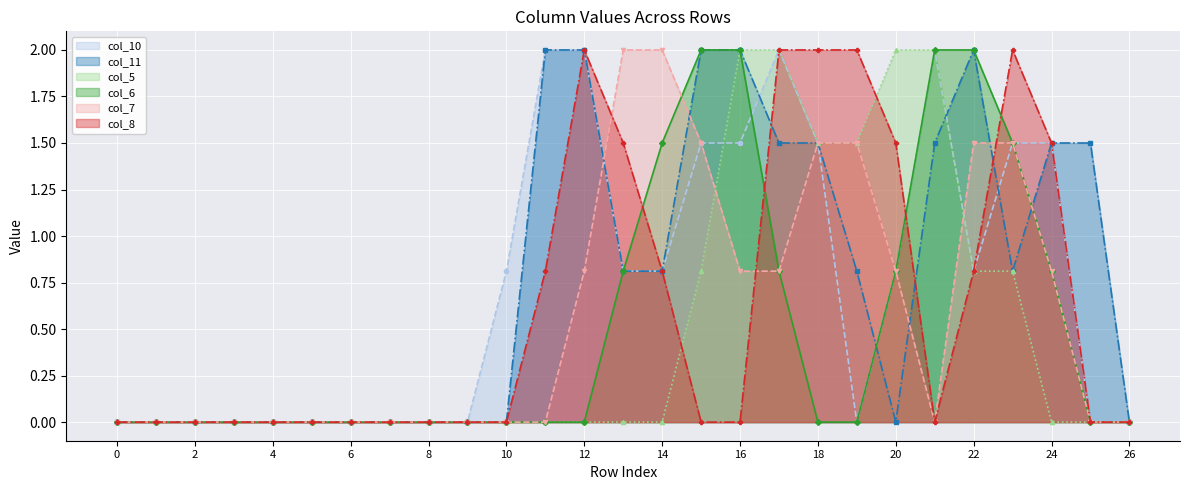

At which label is col_5 (line) closest to 1?

15